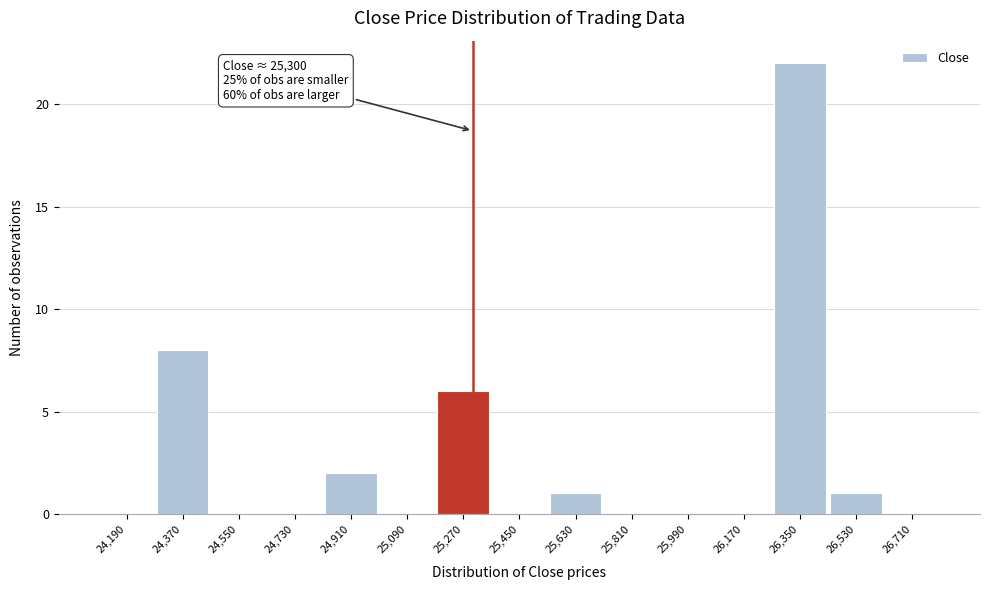

Which range on the x-axis has the tallest bar?

26260 to 26440